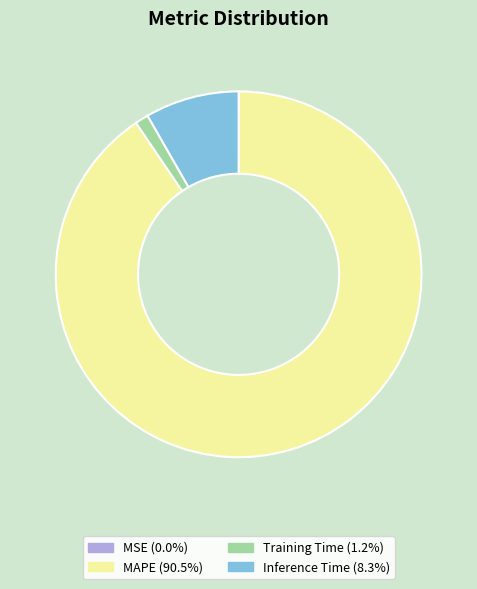

Is there any slice that represents more than half of the pie?

Yes